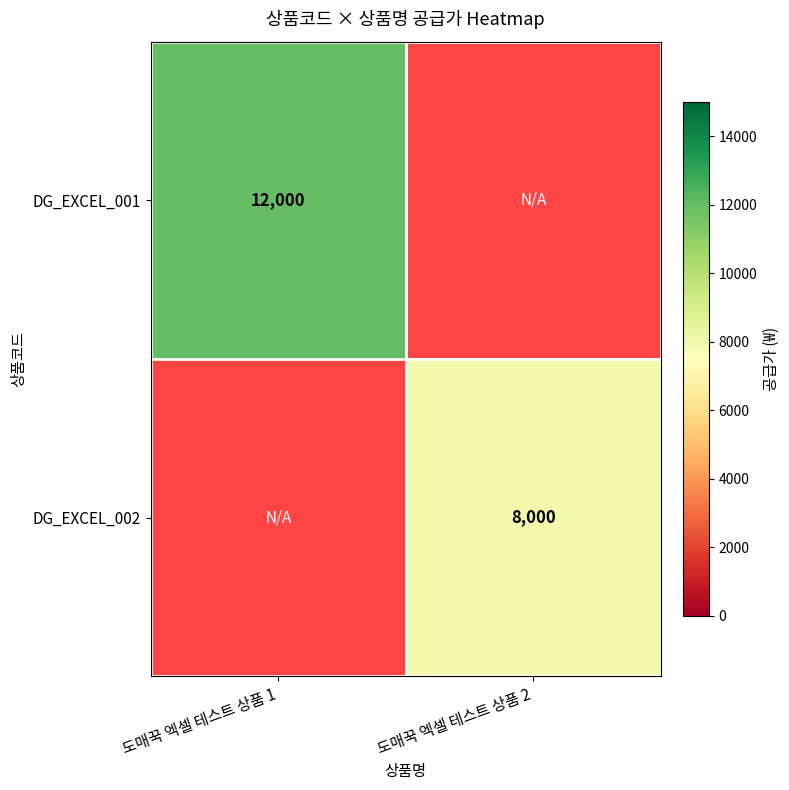

Between 도매꾹 엑셀 테스트 상품 2 and 도매꾹 엑셀 테스트 상품 1, which is larger?

도매꾹 엑셀 테스트 상품 1